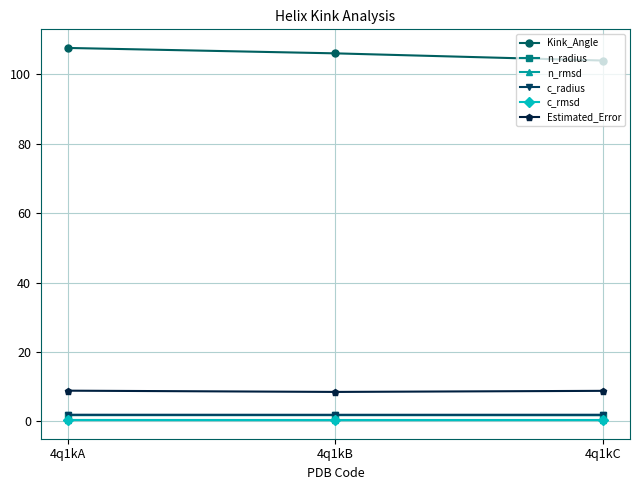

What is the value of the Estimated_Error point at the 2nd from the left?

8.5